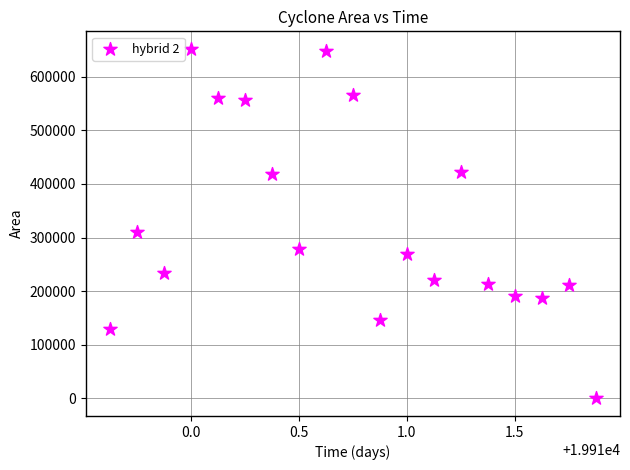

What Y value in the scatter plot is closest to 325937?

311250